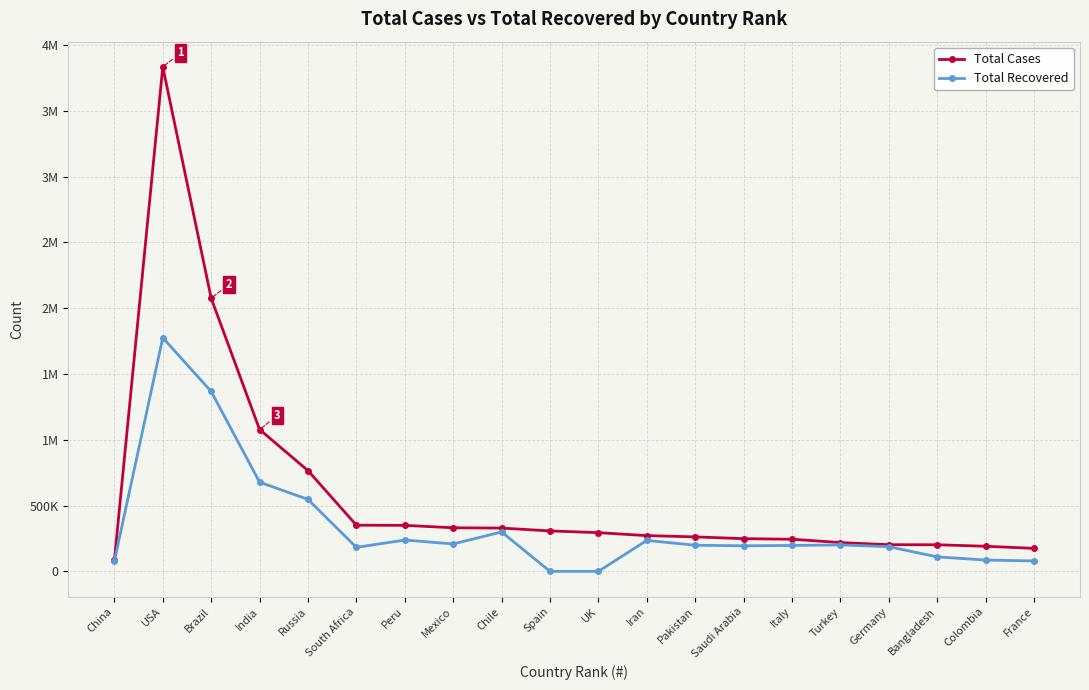

What is the difference between the Total Cases values at Bangladesh and Spain?

105269